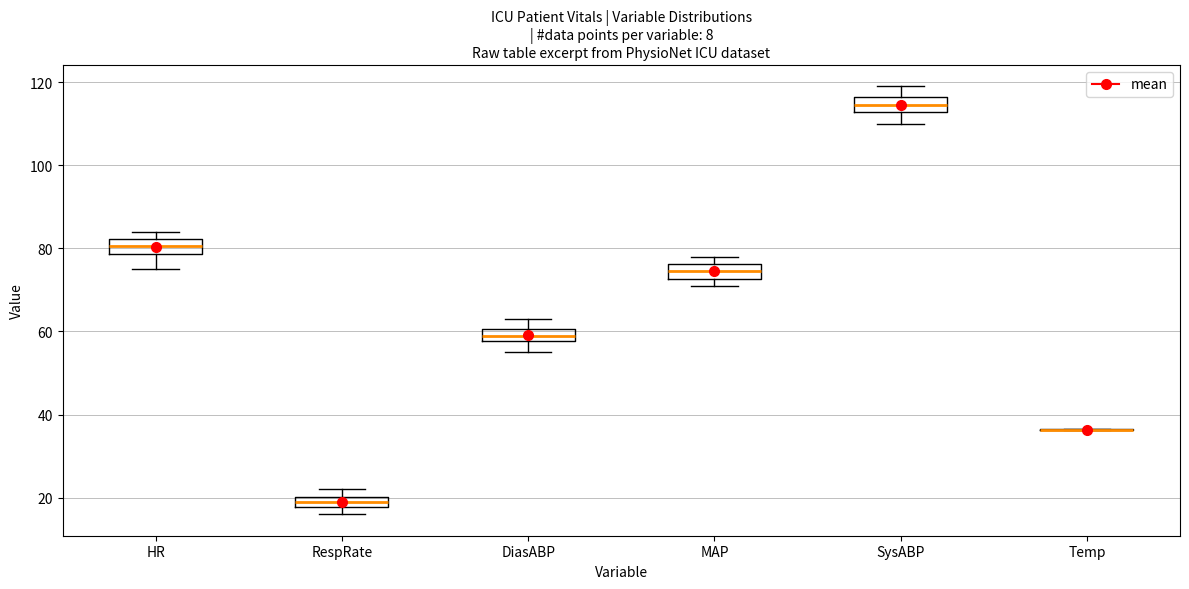

Where is the upper edge of the box for HR on the y-axis? The values are not printed on the chart, so give them approximately, as read against the axis.

82